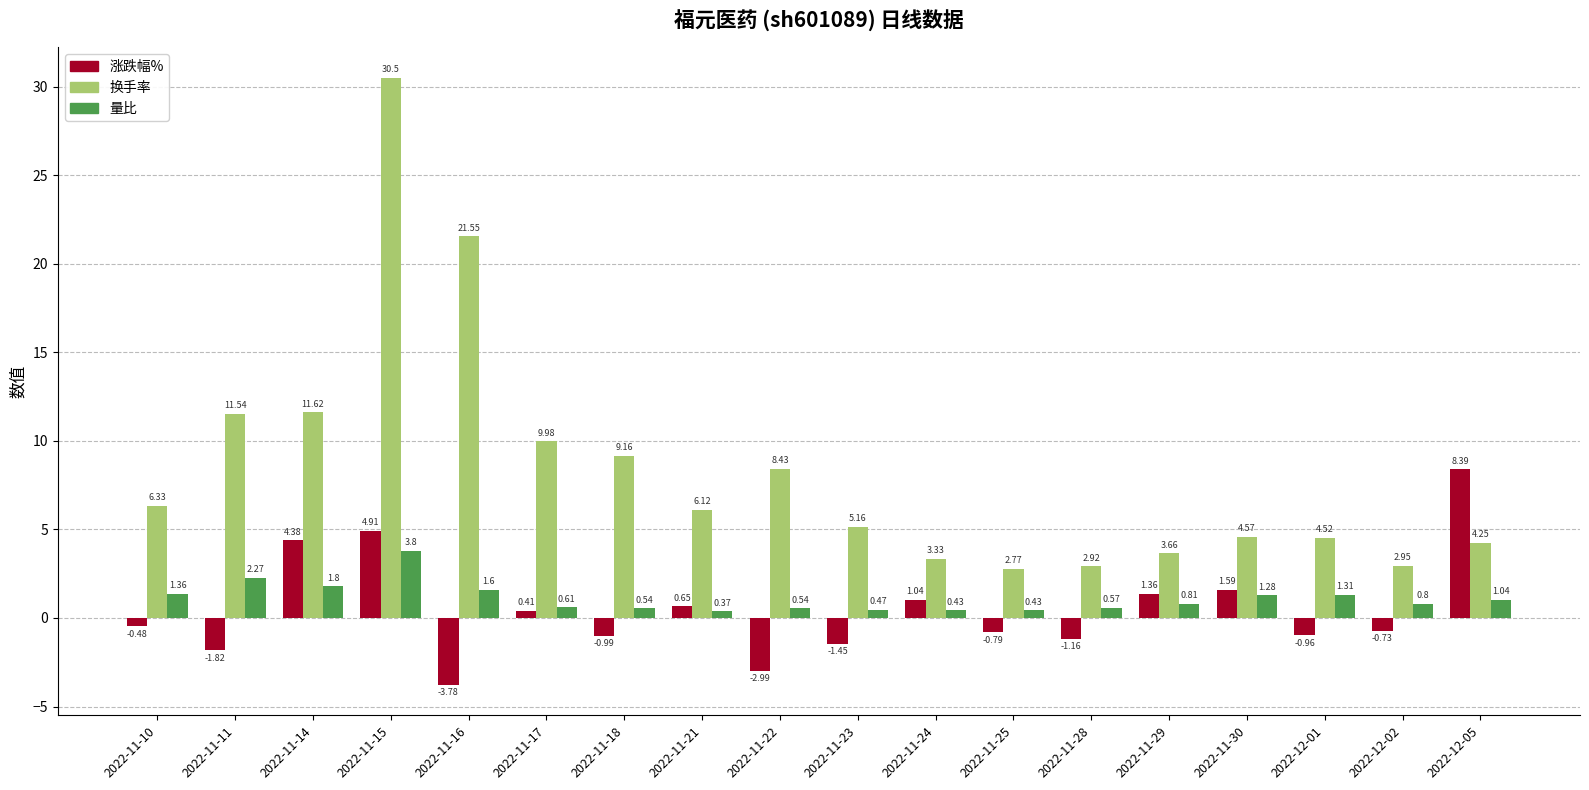

Between 2022-11-24 and 2022-11-29, which series saw the biggest shift?

量比